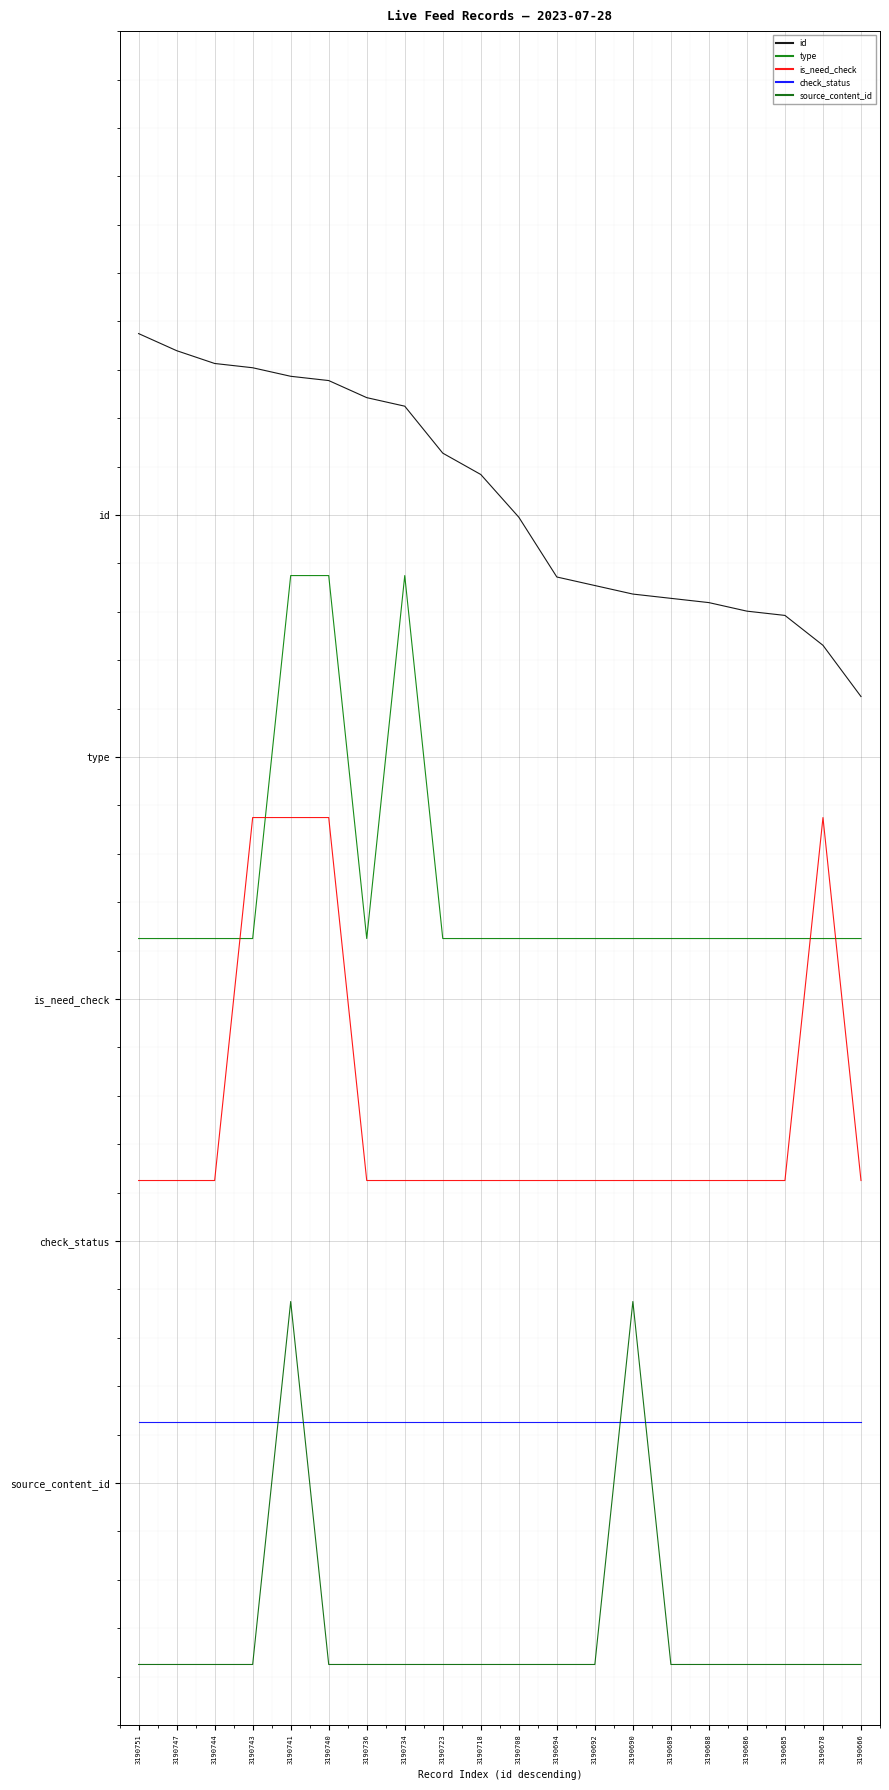

Reading left to right, transcribe all the data shown in this chart.

id: 3190751=4.8	3190747=4.7	3190744=4.6	3190743=4.6	3190741=4.6	3190740=4.6	3190736=4.5	3190734=4.5	3190723=4.3	3190718=4.2	3190708=4.0	3190694=3.7	3190692=3.7	3190690=3.7	3190689=3.7	3190688=3.6	3190686=3.6	3190685=3.6	3190678=3.5	3190666=3.2
type: 3190751=2.2	3190747=2.2	3190744=2.2	3190743=2.2	3190741=3.8	3190740=3.8	3190736=2.2	3190734=3.8	3190723=2.2	3190718=2.2	3190708=2.2	3190694=2.2	3190692=2.2	3190690=2.2	3190689=2.2	3190688=2.2	3190686=2.2	3190685=2.2	3190678=2.2	3190666=2.2
is_need_check: 3190751=1.2	3190747=1.2	3190744=1.2	3190743=2.8	3190741=2.8	3190740=2.8	3190736=1.2	3190734=1.2	3190723=1.2	3190718=1.2	3190708=1.2	3190694=1.2	3190692=1.2	3190690=1.2	3190689=1.2	3190688=1.2	3190686=1.2	3190685=1.2	3190678=2.8	3190666=1.2
check_status: 3190751=0.2	3190747=0.2	3190744=0.2	3190743=0.2	3190741=0.2	3190740=0.2	3190736=0.2	3190734=0.2	3190723=0.2	3190718=0.2	3190708=0.2	3190694=0.2	3190692=0.2	3190690=0.2	3190689=0.2	3190688=0.2	3190686=0.2	3190685=0.2	3190678=0.2	3190666=0.2
source_content_id: 3190751=-0.8	3190747=-0.8	3190744=-0.8	3190743=-0.8	3190741=0.8	3190740=-0.8	3190736=-0.8	3190734=-0.8	3190723=-0.8	3190718=-0.8	3190708=-0.8	3190694=-0.8	3190692=-0.8	3190690=0.7	3190689=-0.8	3190688=-0.8	3190686=-0.8	3190685=-0.8	3190678=-0.8	3190666=-0.8